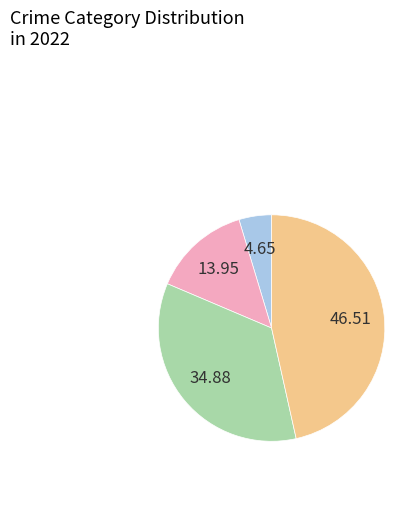

Is there any slice that represents more than half of the pie?

No